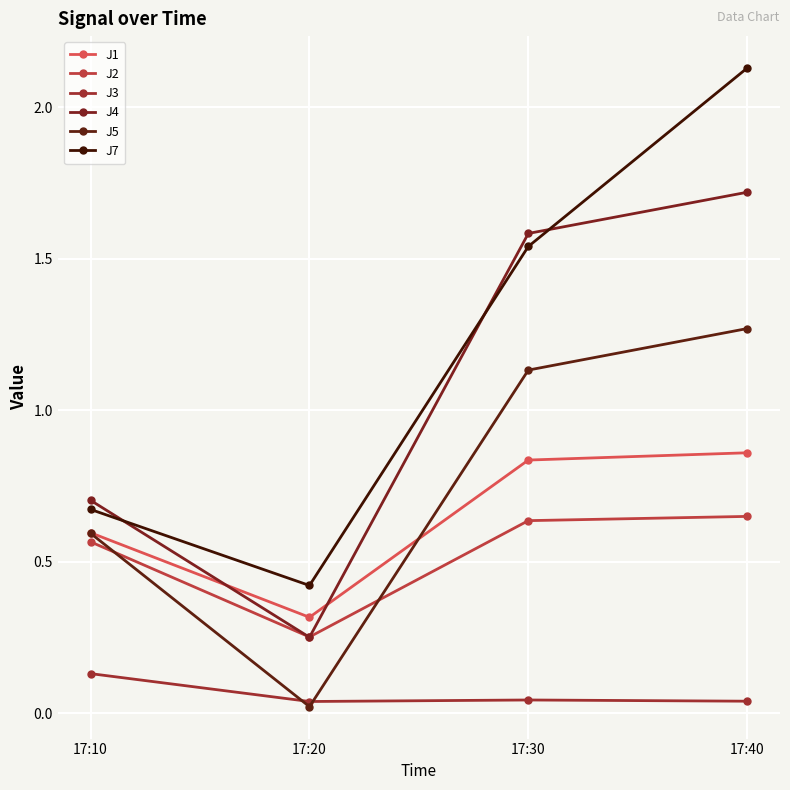

What is the value of the J7 point at the 3rd from the left?

1.5